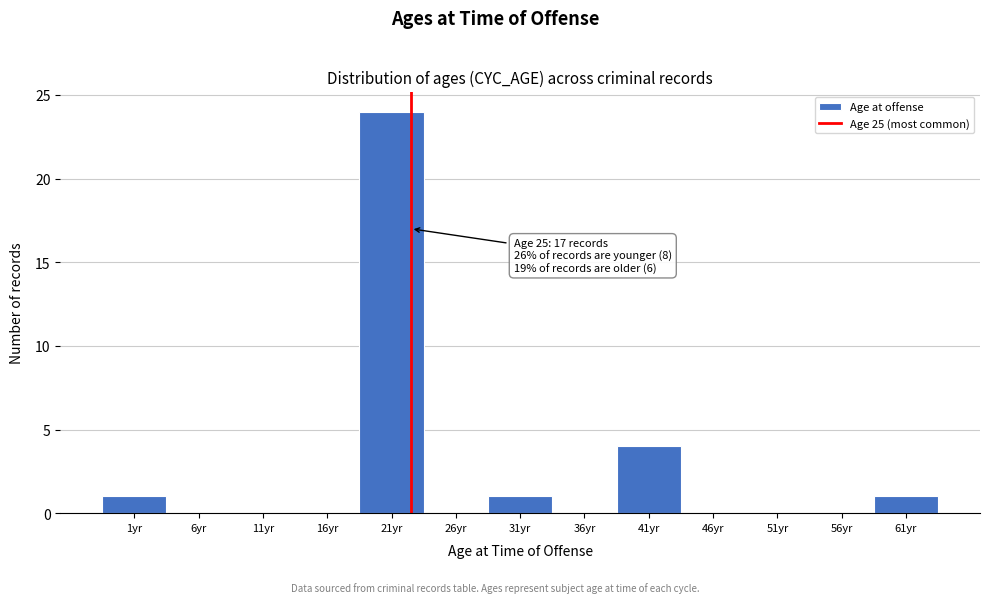

Reading left to right, transcribe all the data shown in this chart.

1yr=1	6yr=0	11yr=0	16yr=0	21yr=24	26yr=0	31yr=1	36yr=0	41yr=4	46yr=0	51yr=0	56yr=0	61yr=1